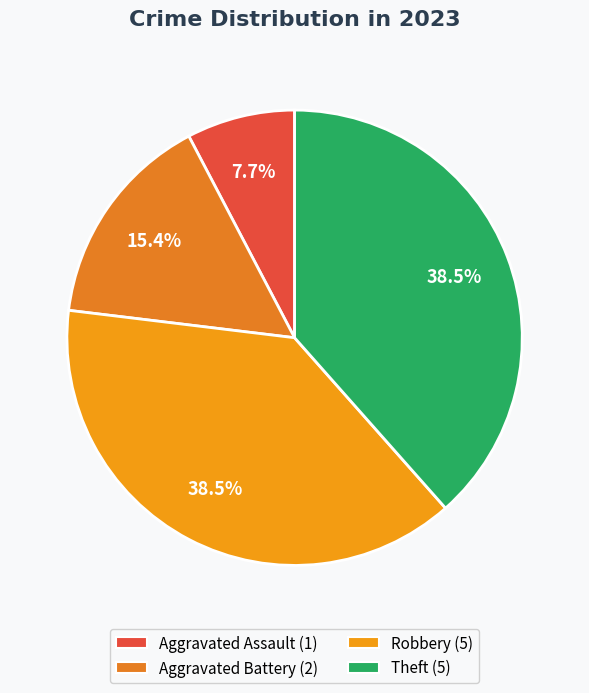

Does Theft account for over 50% of the chart?

No